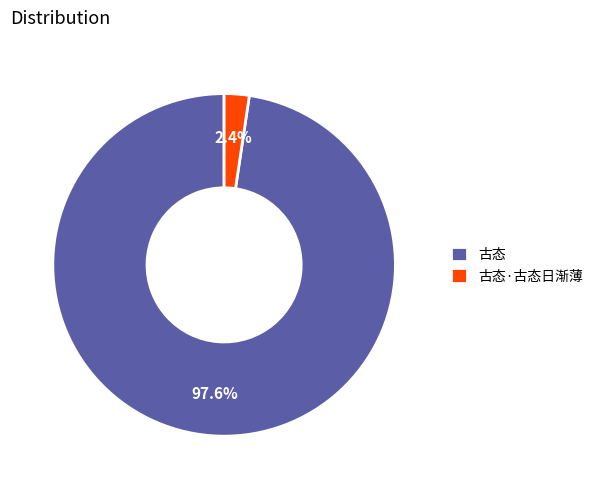

What percentage do 古态·古态日渐薄 and 古态 together represent?

100.0%